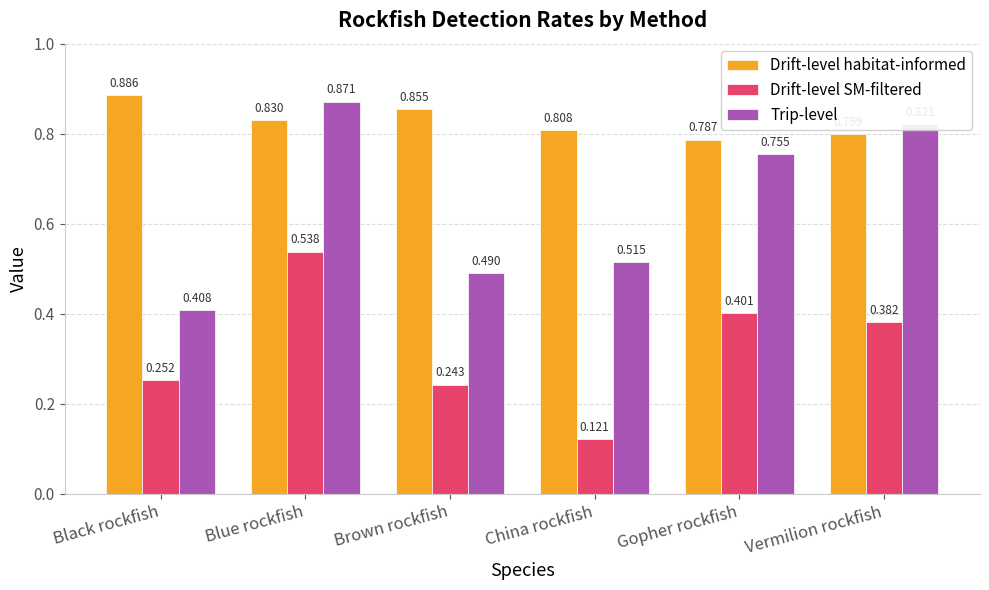

Which series changed the most between Blue rockfish and Vermilion rockfish?

Drift-level SM-filtered